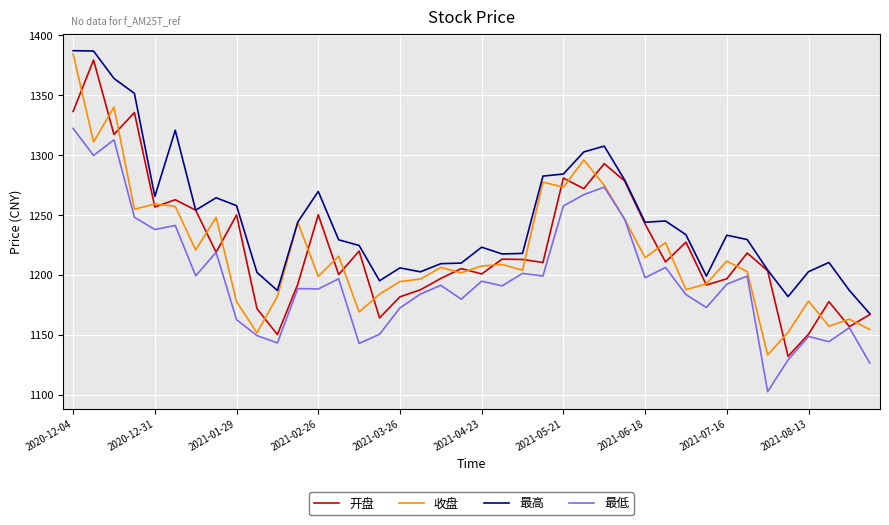

Which series has the widest spread of values?

收盘